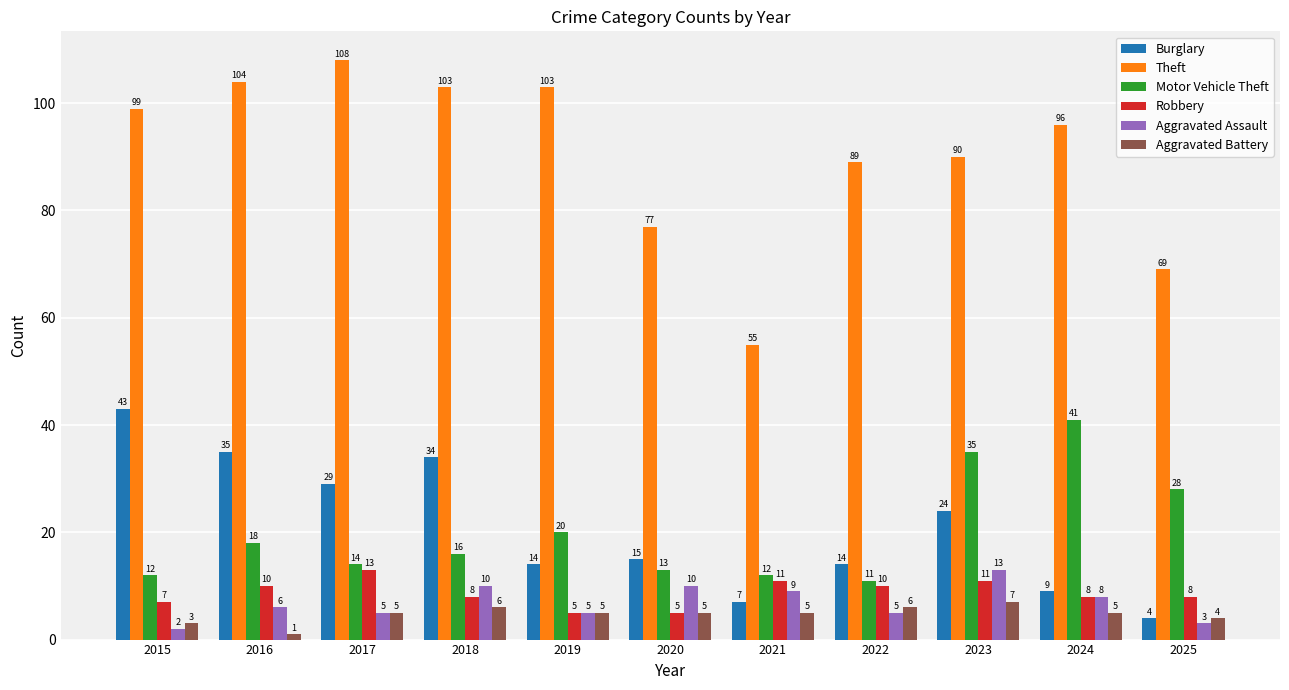

How many bars are there in total?

66